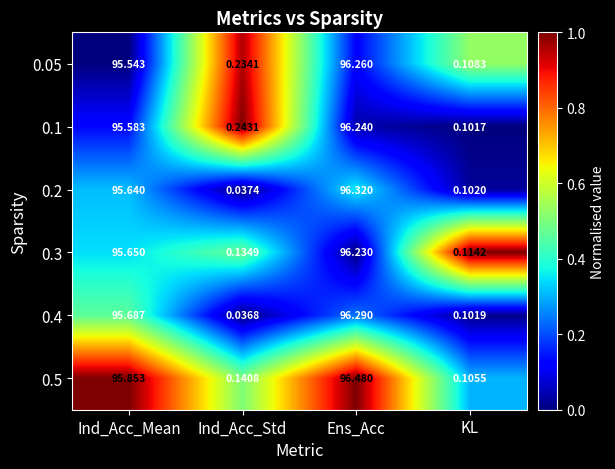

Which series has the widest spread of values?

0.5